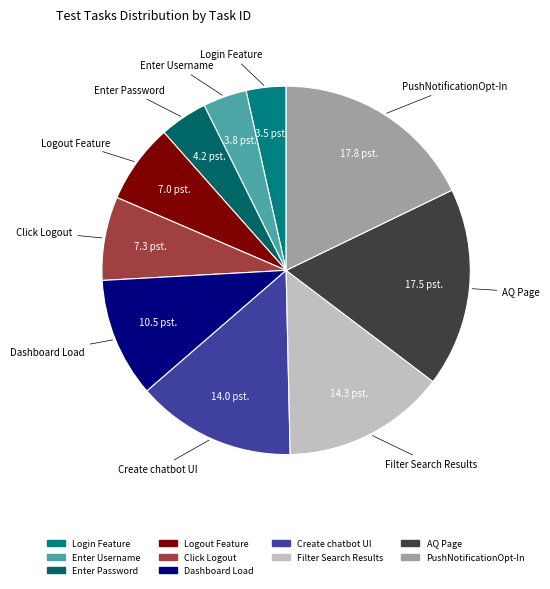

Do Enter Username and AQ Page together represent more than half of the pie?

No